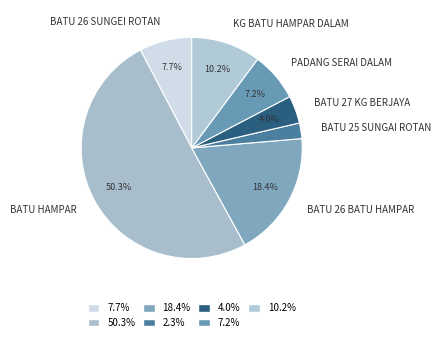

What is the ratio of the value at BATU 26 BATU HAMPAR to the value at KG BATU HAMPAR DALAM?

1.8